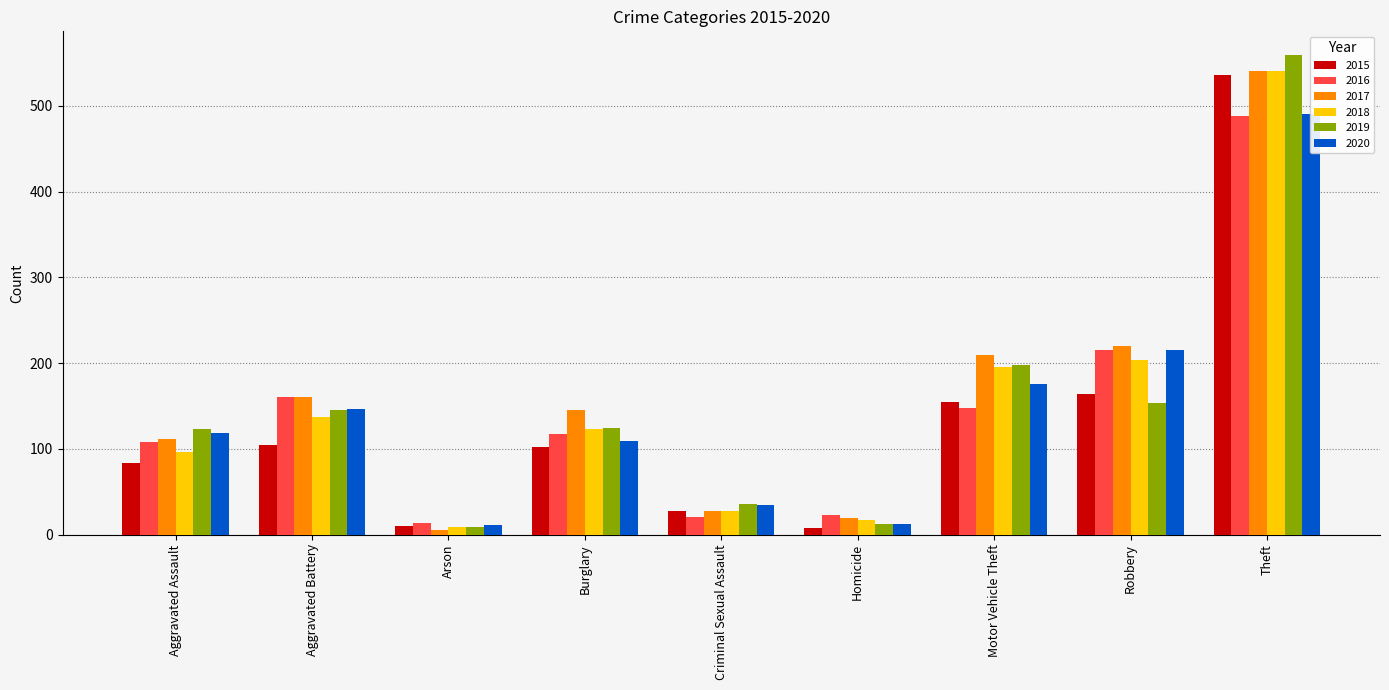

Which label corresponds to the smallest value in the chart?

Arson